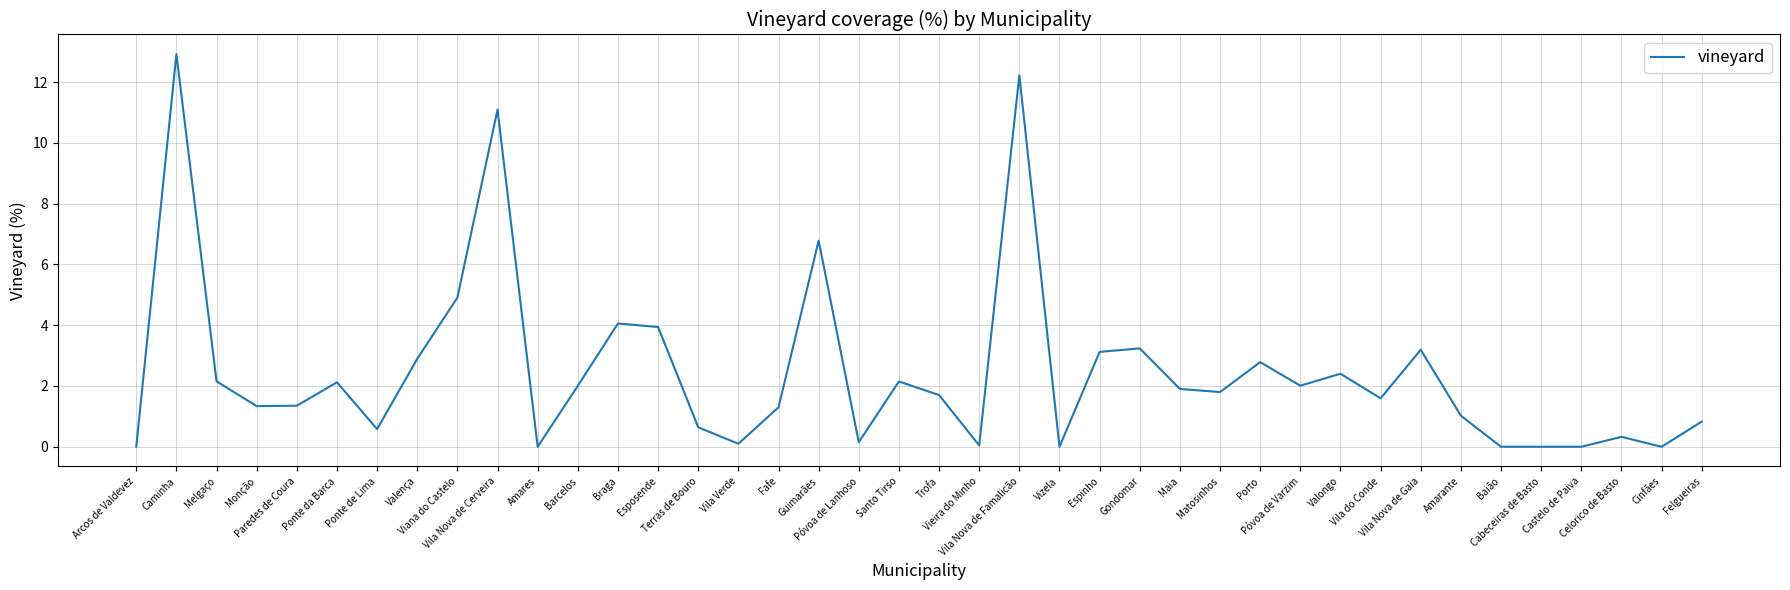

What is the difference between the maximum and minimum values?

12.9